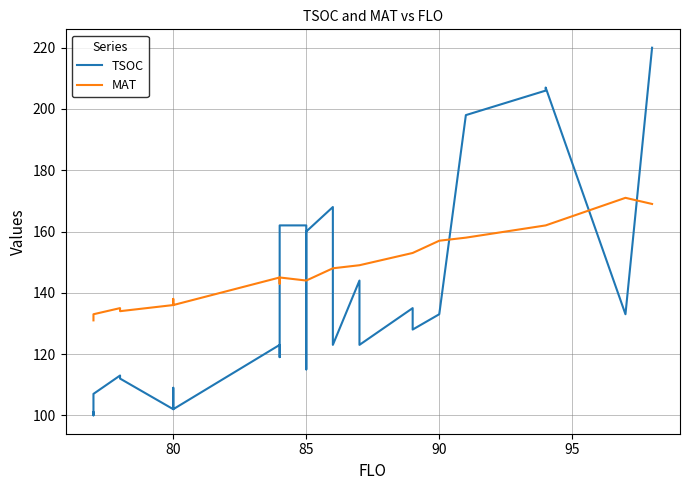

What is the label of the 13th point from the left?

85